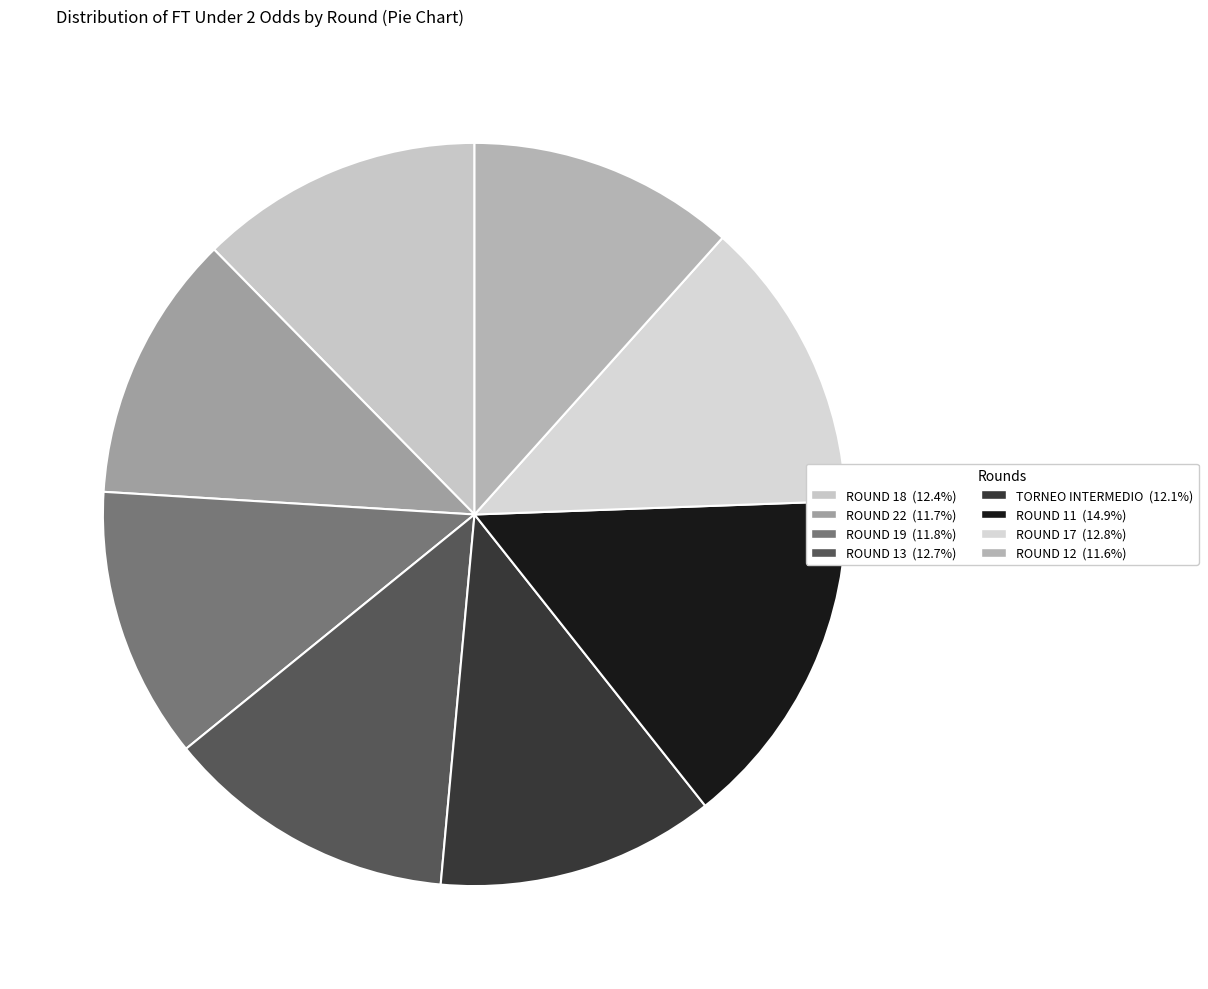

How many slices are in this pie chart?

8